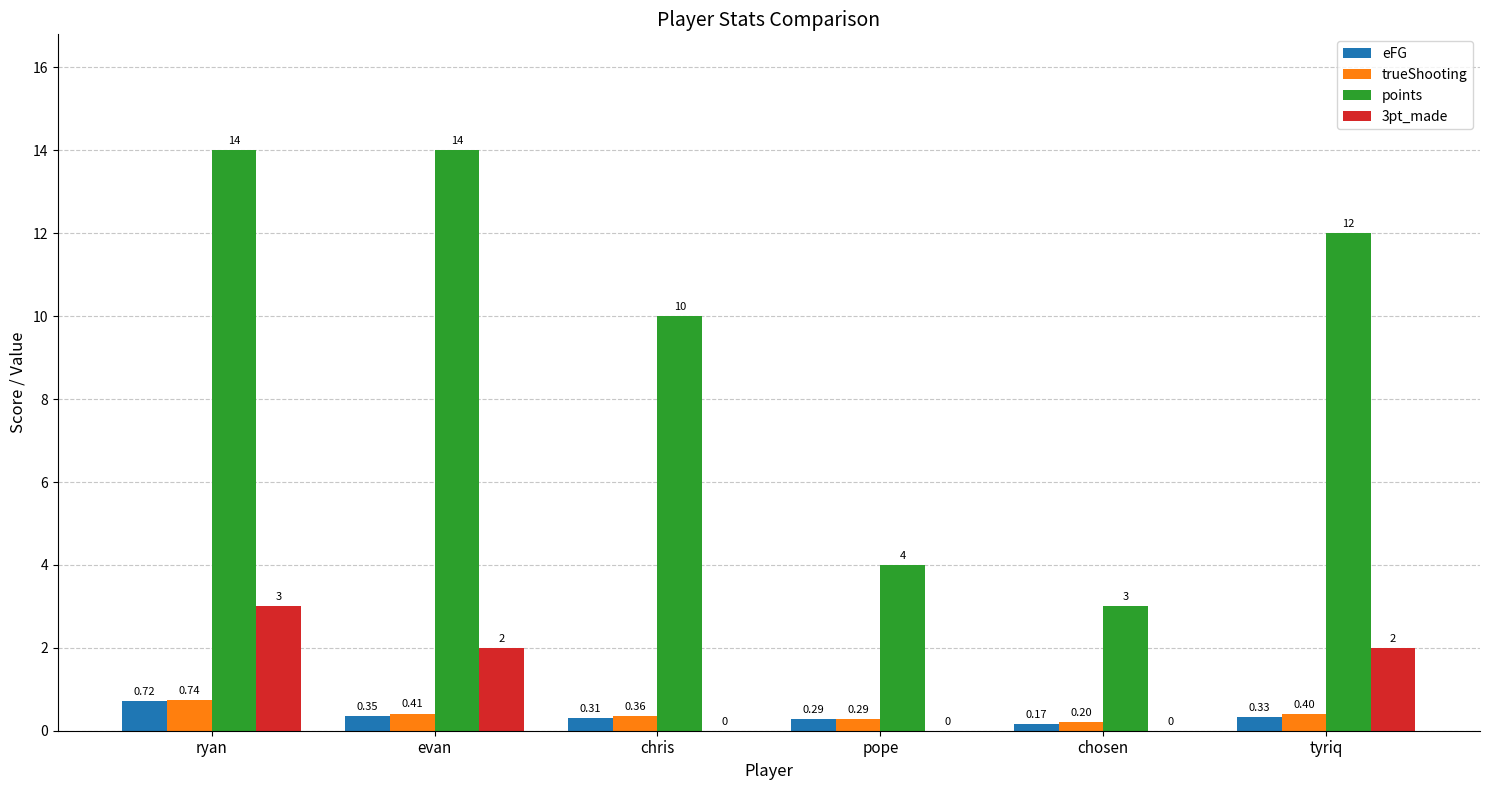

At which category is the sum across all series the highest?

ryan